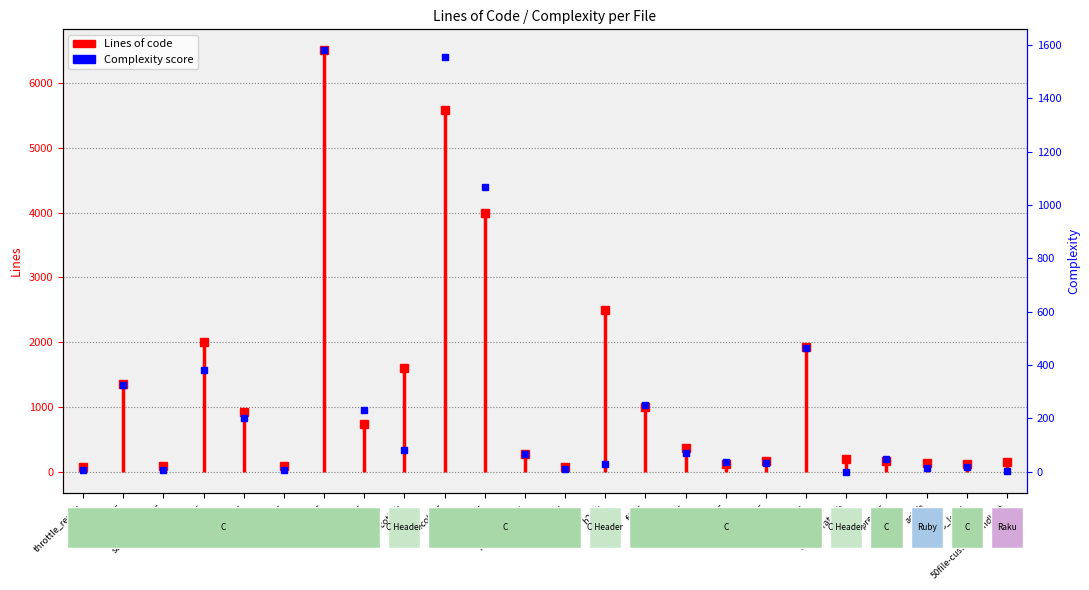

At which category does the chart reach its minimum across all series?

throttle_resp.c